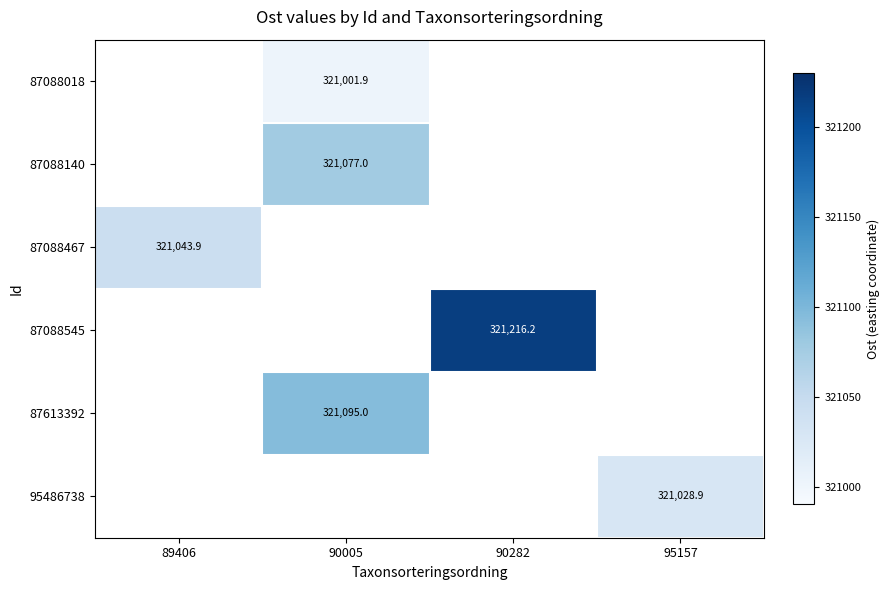

What is the minimum value for 87088467?

321043.9